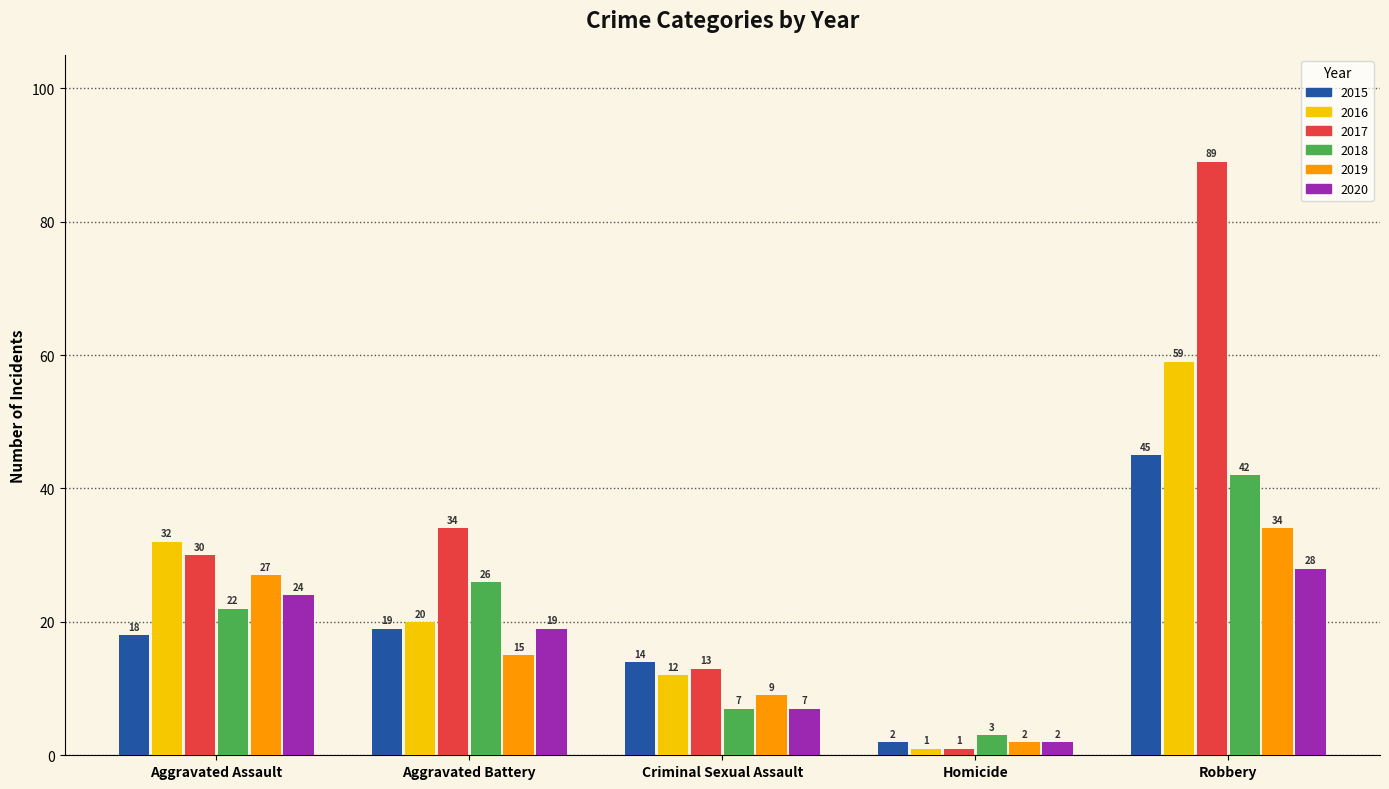

What is the label of the 4th bar from the left?

Homicide